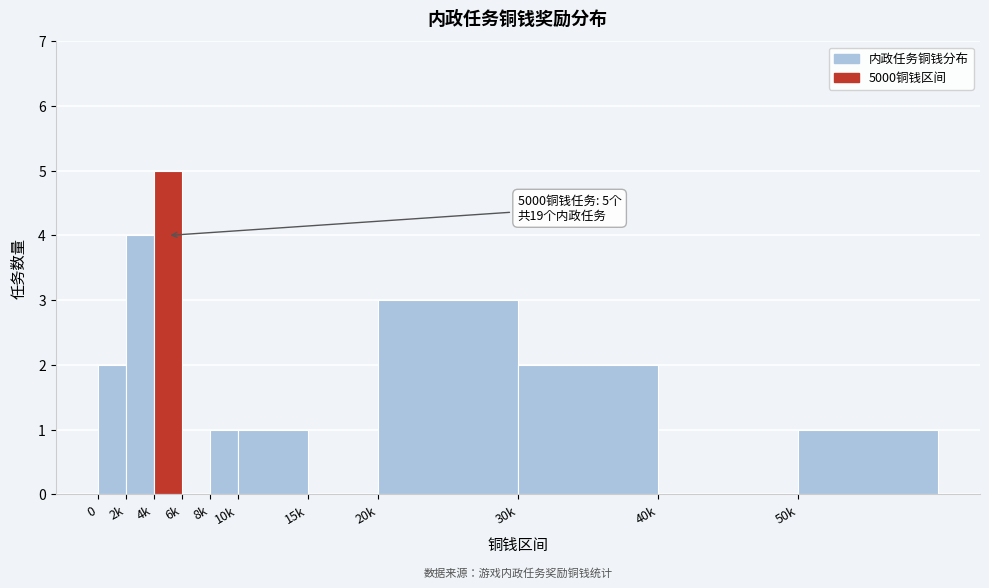

Reading left to right, list all the values displayed in this chart.

0=2	2k=4	4k=5	6k=0	8k=1	10k=1	15k=0	20k=3	30k=2	40k=0	50k=1